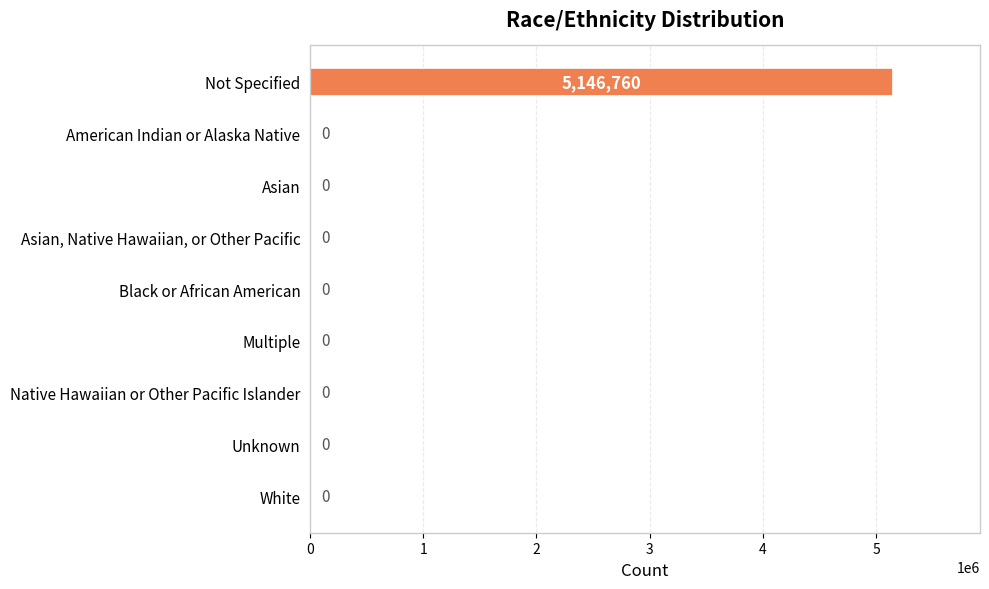

What is the sum of all values?

5146760